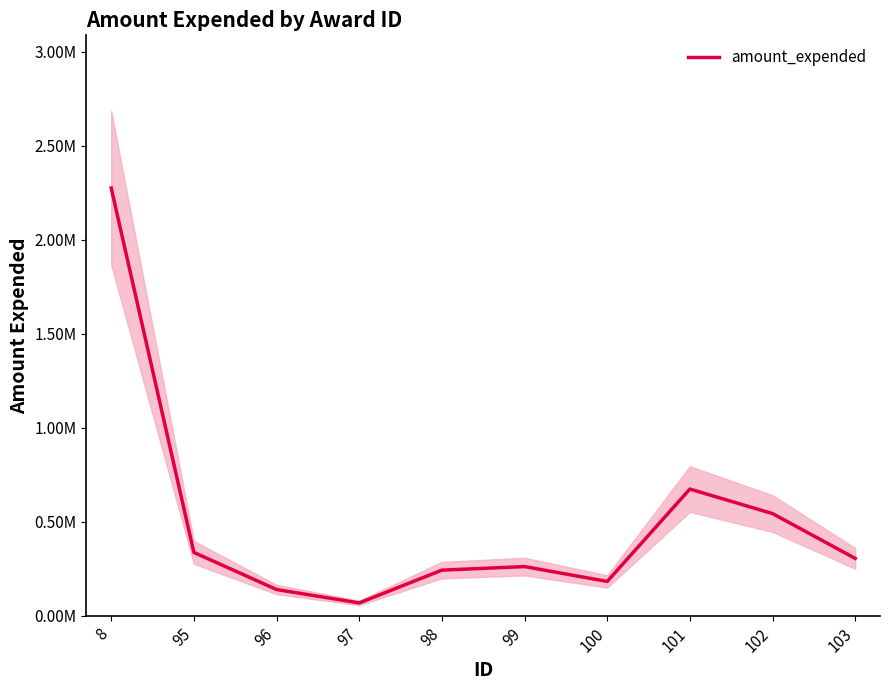

How many interior local valleys (lower than both neighbors) does the data have?

2